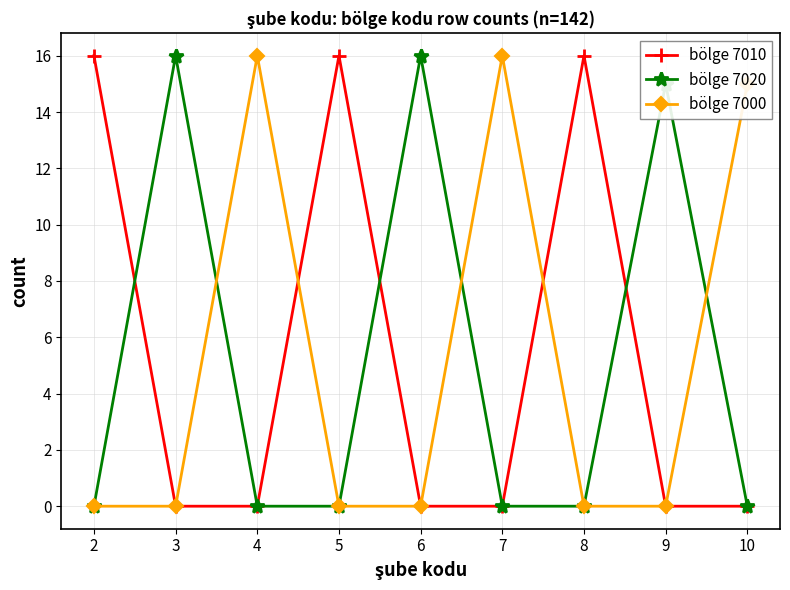

At how many categories does at least one series exceed 9?

9